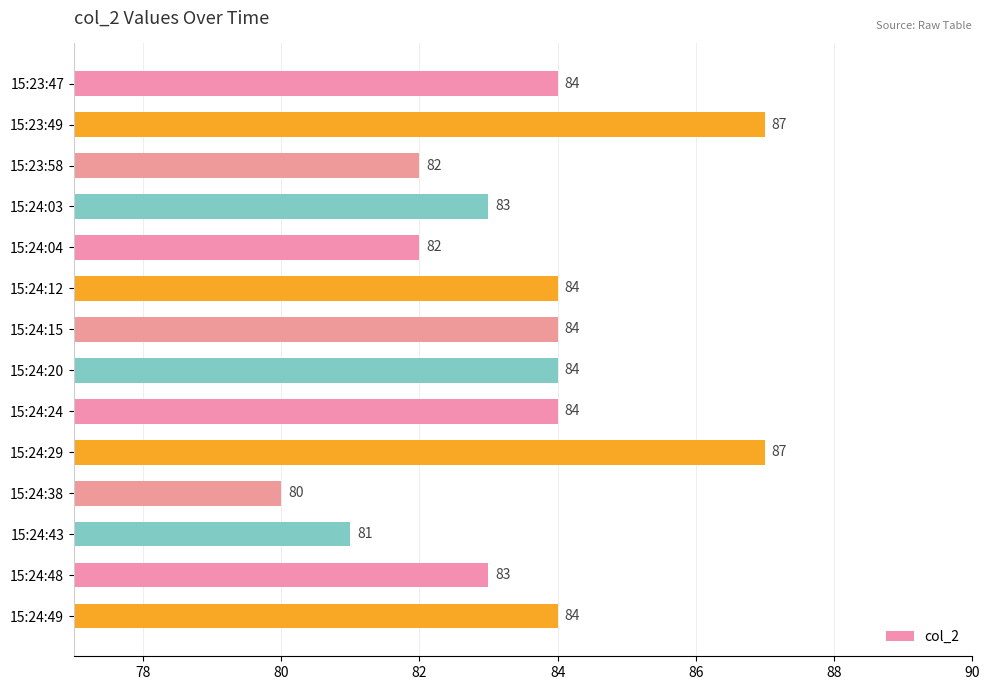

What is the change in value from 15:24:03 to 15:24:20?

+1